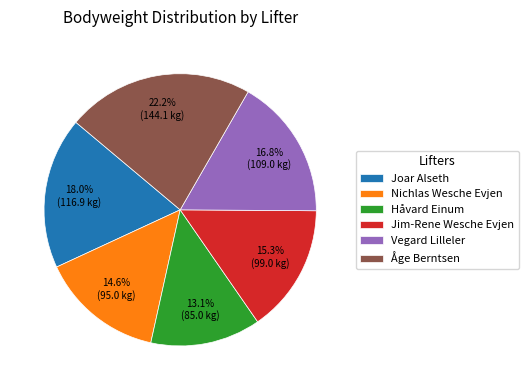

Between Nichlas Wesche Evjen and Vegard Lilleler, which is larger?

Vegard Lilleler